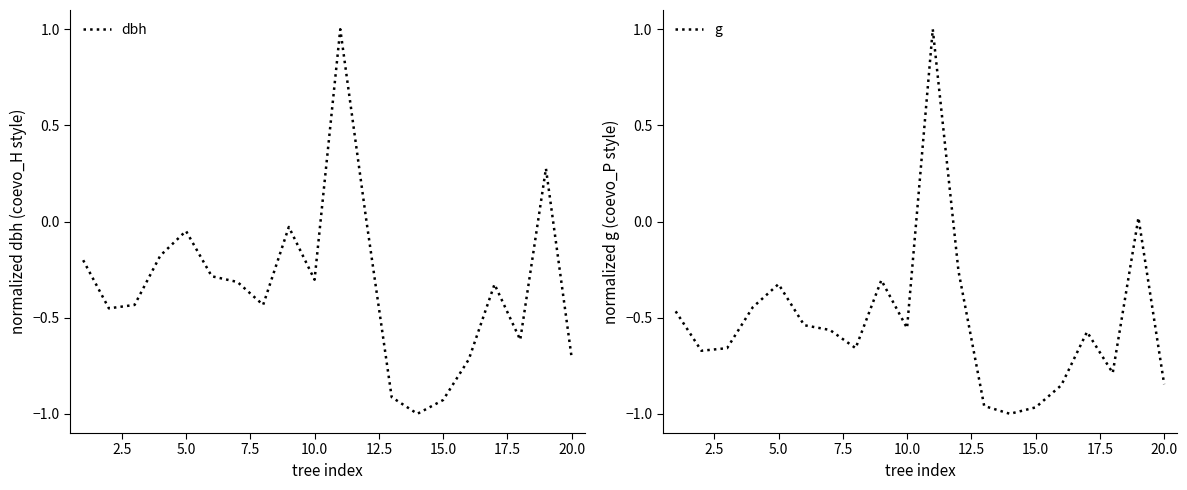

What is the highest value of the dbh series?

1.0